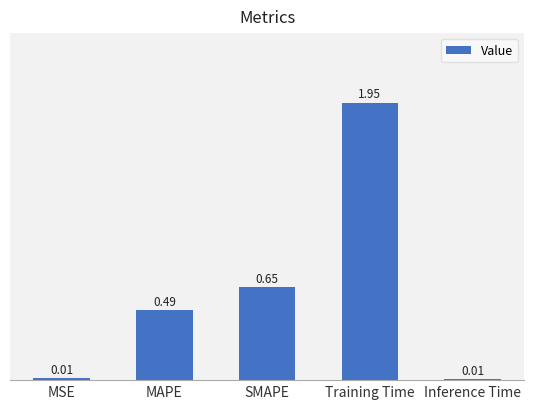

Which has a higher value, SMAPE or MAPE?

SMAPE